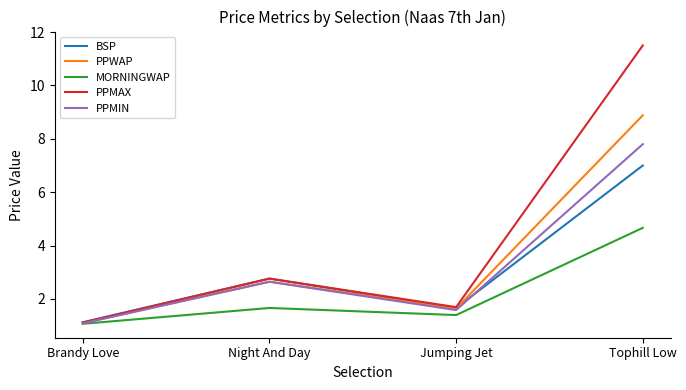

Reading right to left, what are all the values shown in this chart?

BSP: Tophill Low=7.0	Jumping Jet=1.7	Night And Day=2.8	Brandy Love=1.1
PPWAP: Tophill Low=8.9	Jumping Jet=1.6	Night And Day=2.6	Brandy Love=1.1
MORNINGWAP: Tophill Low=4.7	Jumping Jet=1.4	Night And Day=1.7	Brandy Love=1.1
PPMAX: Tophill Low=11.5	Jumping Jet=1.7	Night And Day=2.8	Brandy Love=1.1
PPMIN: Tophill Low=7.8	Jumping Jet=1.6	Night And Day=2.6	Brandy Love=1.1